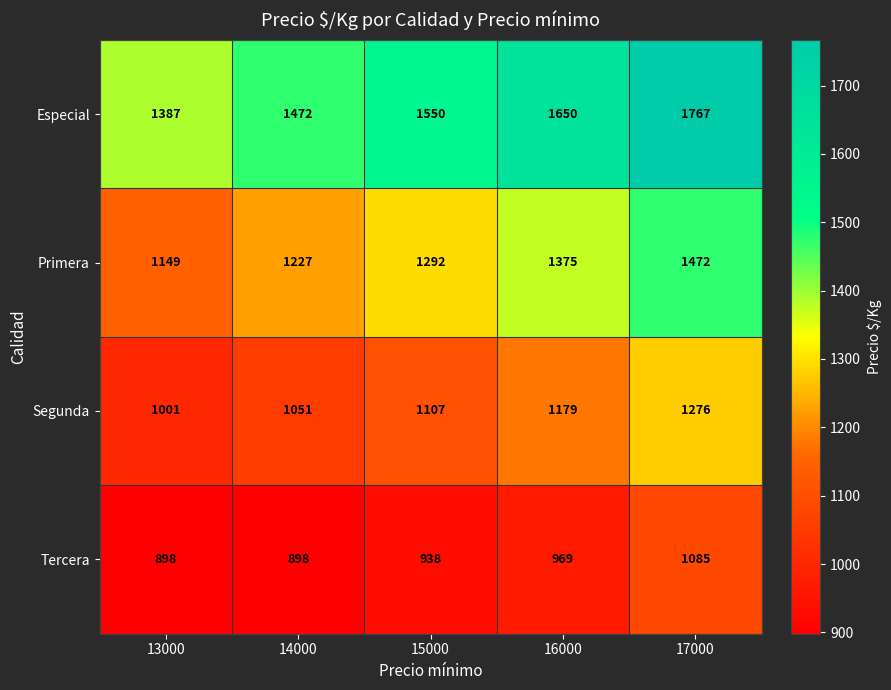

Which series has the largest range (max minus min)?

Especial